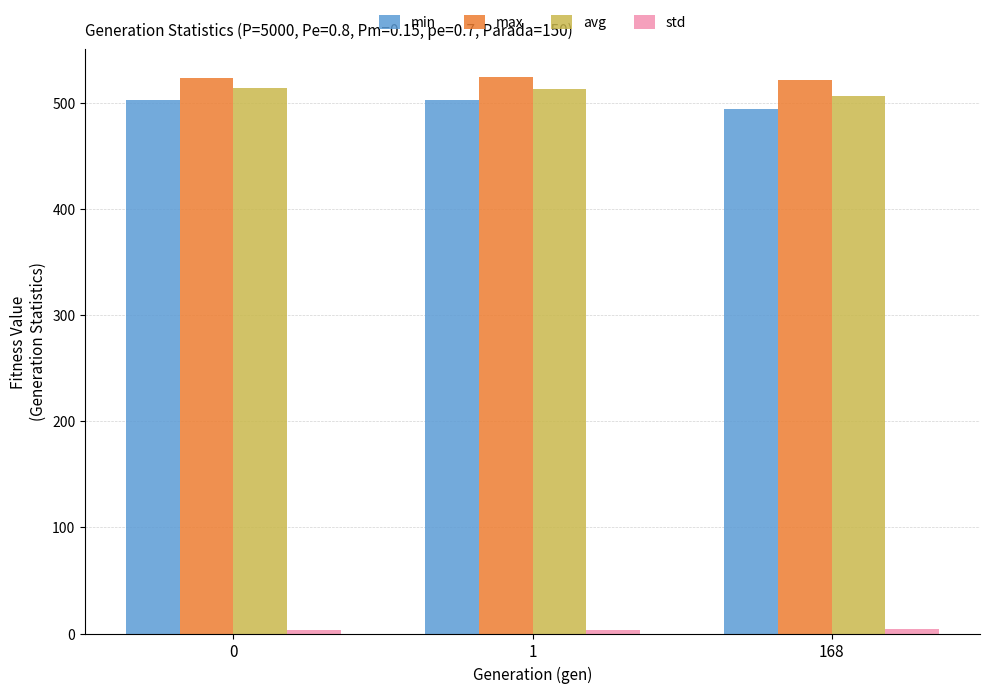

Count the number of categories in the chart.

3